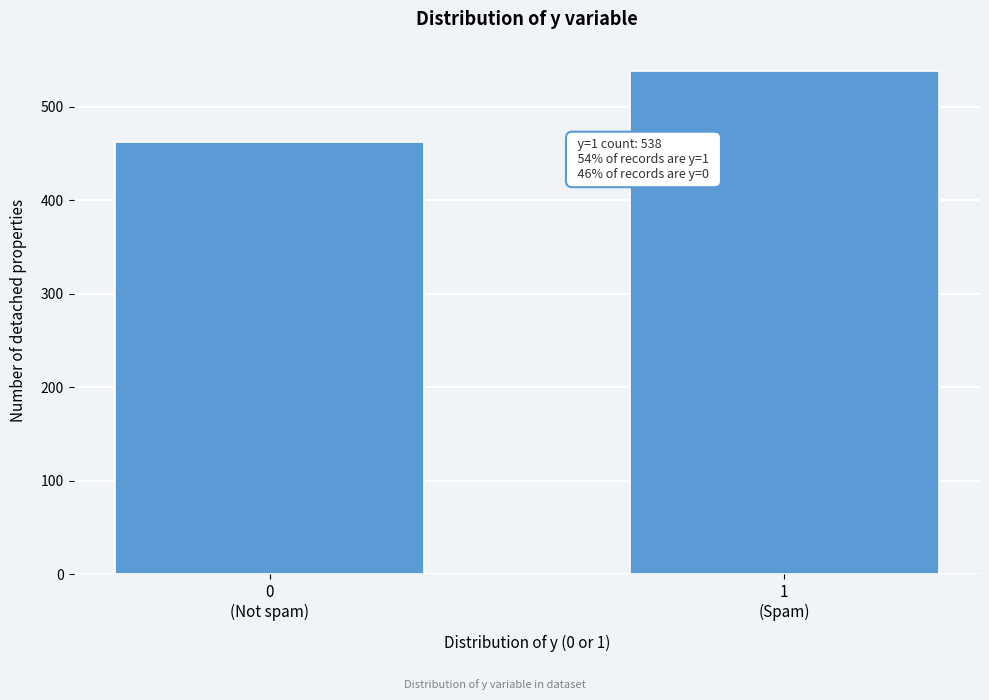

Reading right to left, list all the values displayed in this chart.

538	462